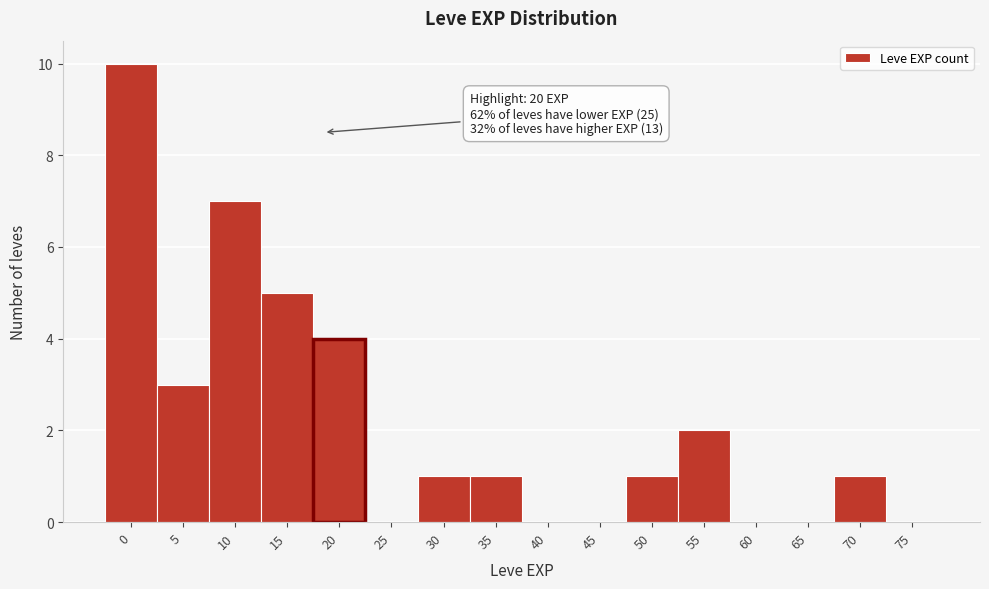

The value at 30 is 2. True or false?

False